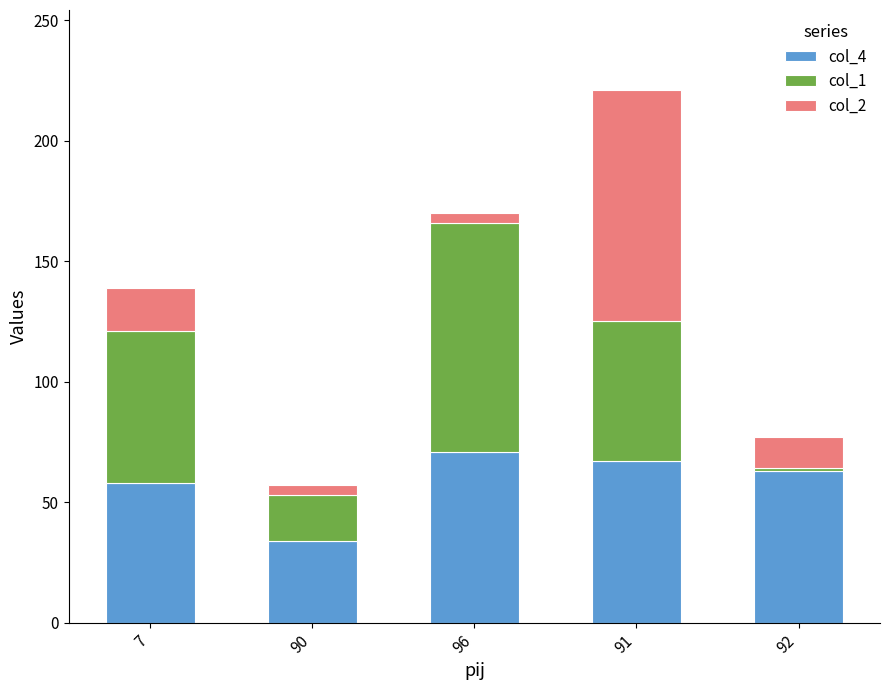

Are the bars grouped side by side (vs. stacked)?

No